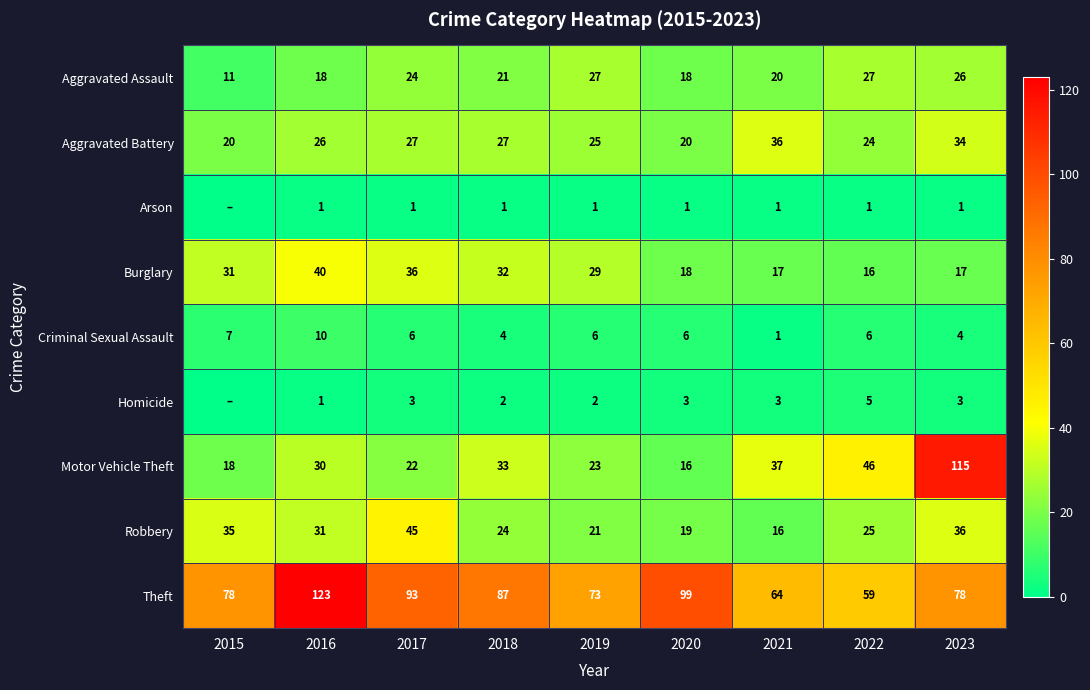

Between 2022 and 2023, which series saw the biggest shift?

Motor Vehicle Theft